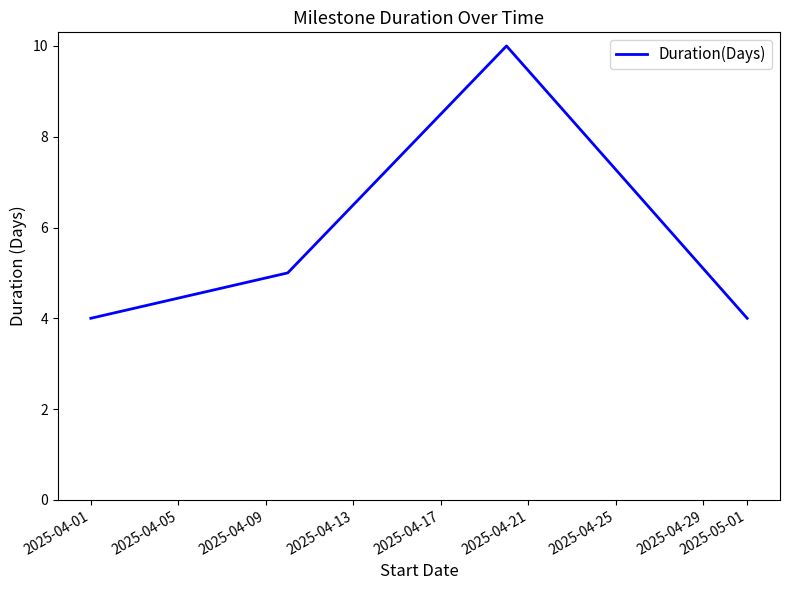

Count the values in the range 4 to 10.

4